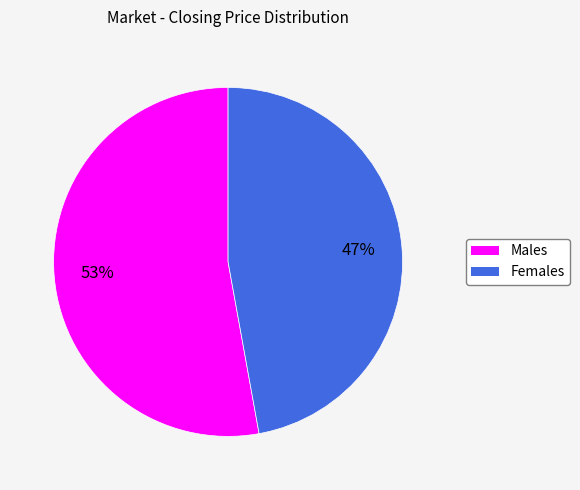

To the nearest percent, what is the difference between the largest and smallest slice percentages?

6%